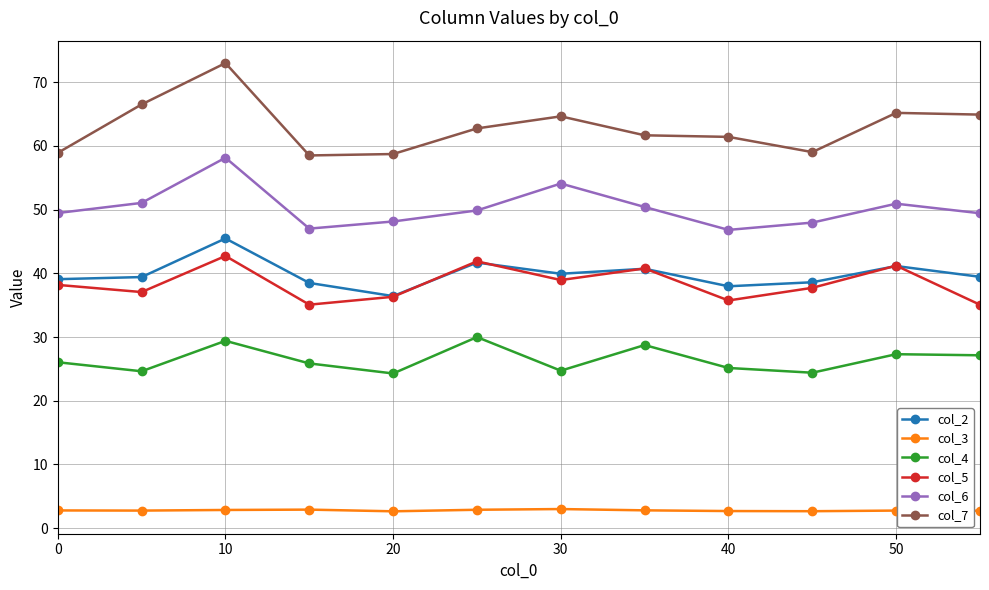

What is the difference between the maximum and minimum values in the col_6 series?

11.3